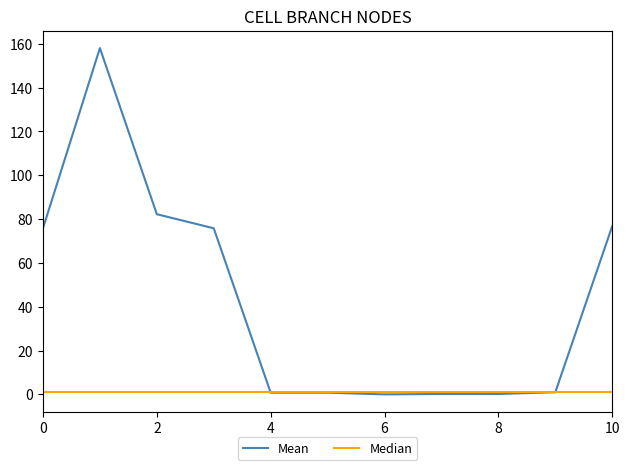

What is the greatest value displayed?

158.0